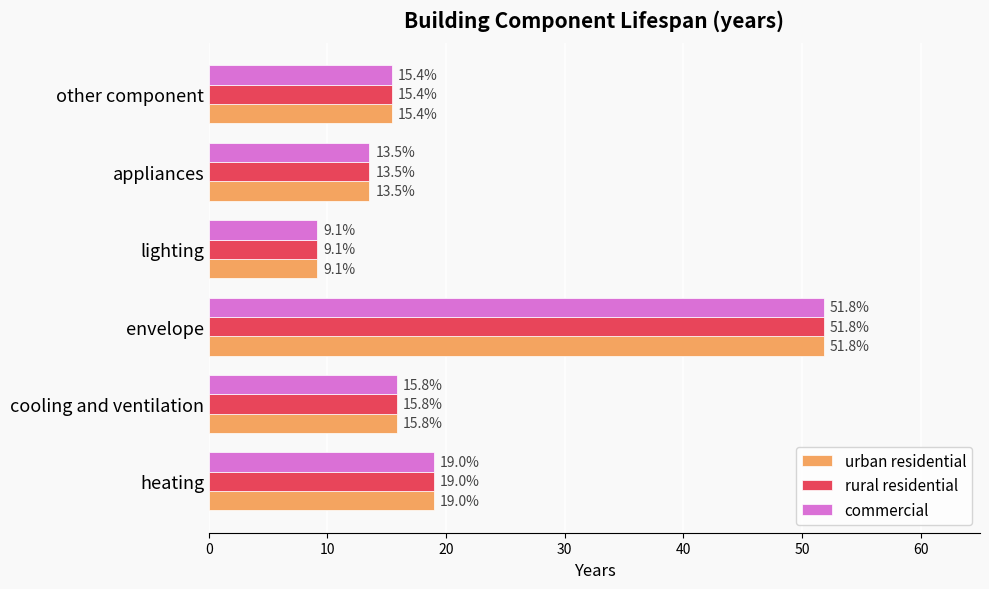

True or false: urban residential has a value of 4.3 at cooling and ventilation.

False